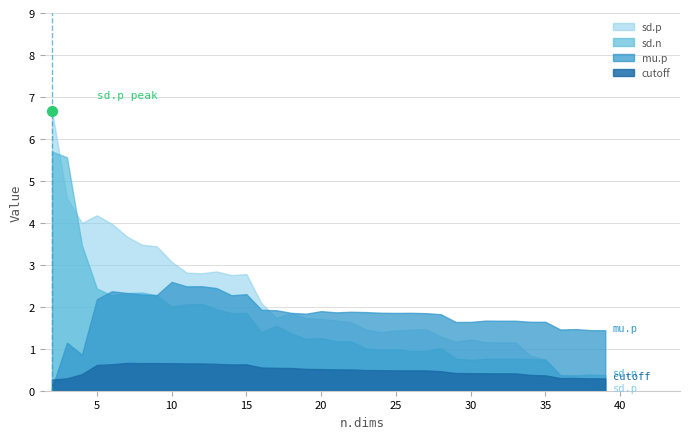

What are all the series names shown in the legend?

mu.p, sd.p, sd.n, cutoff